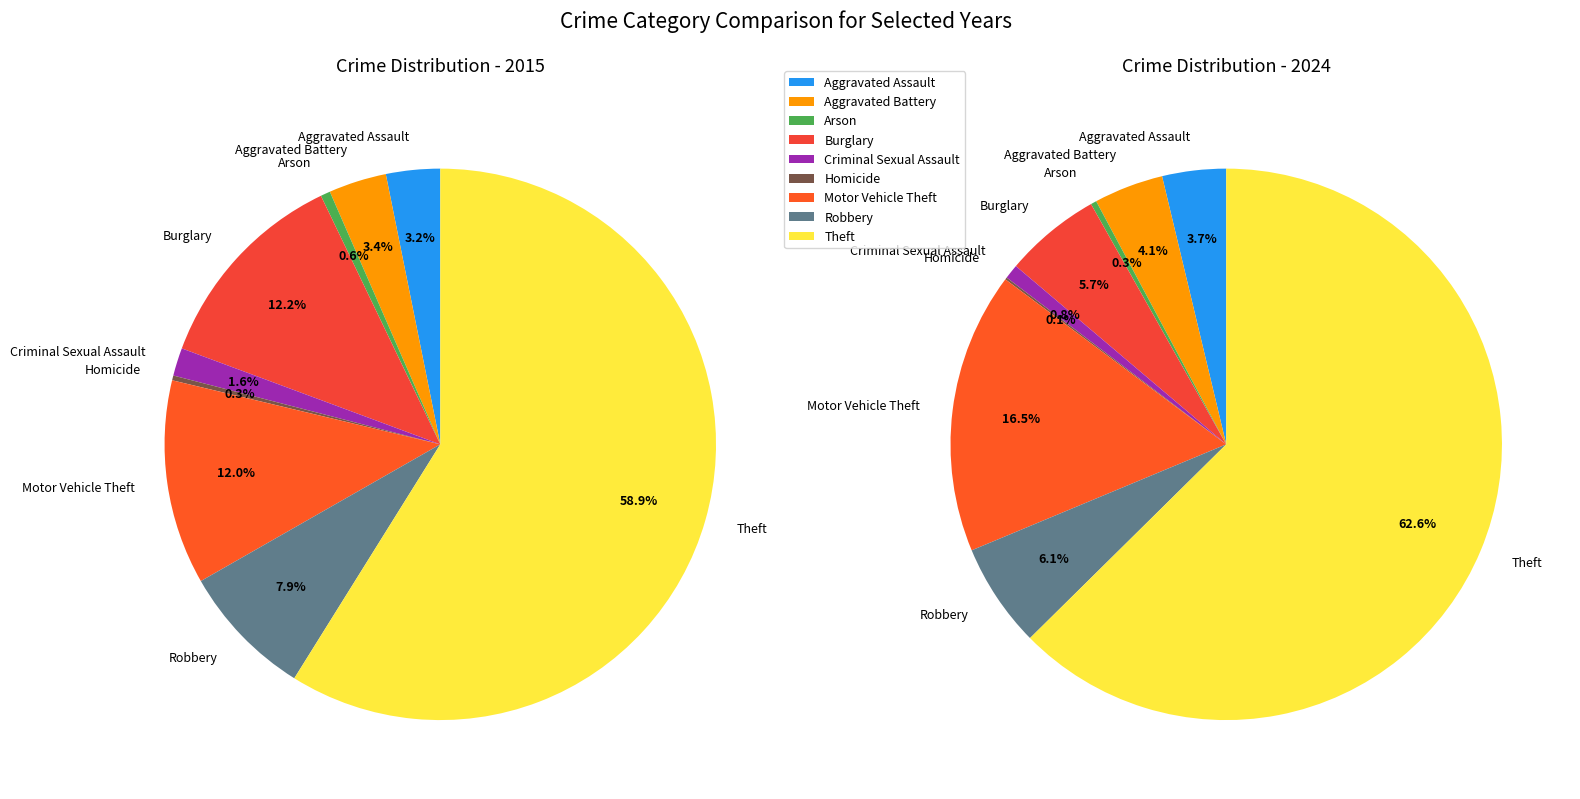

Which category has the biggest portion of the pie?

Theft